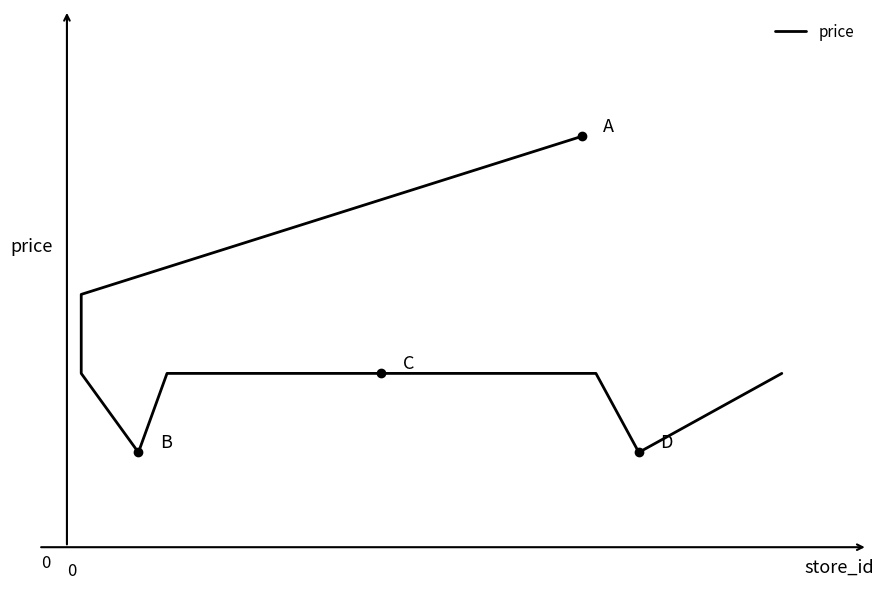

Which category has the lowest value across all series?

3